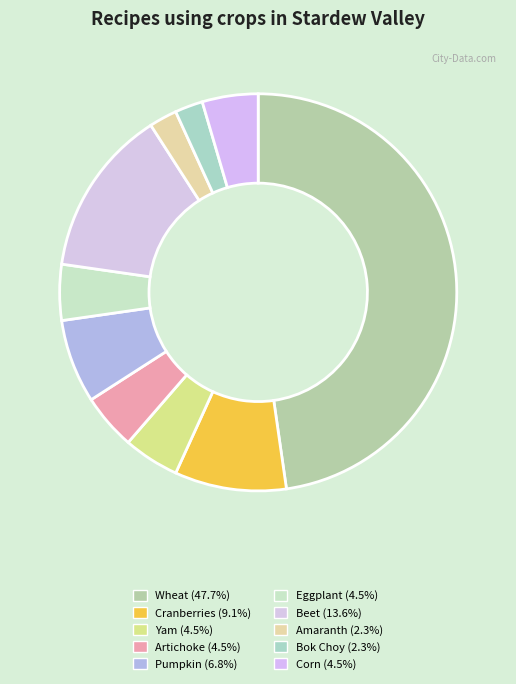

Between Beet and Bok Choy, which is larger?

Beet